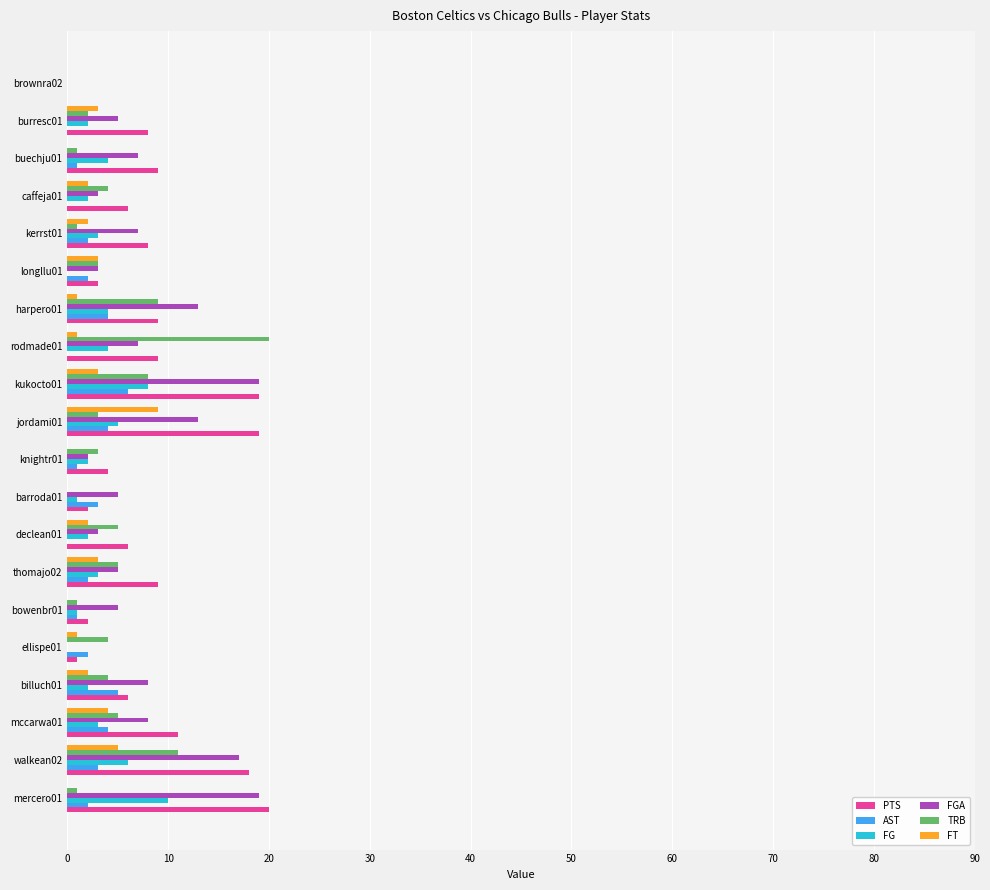

Which series changed the most between billuch01 and jordami01?

PTS